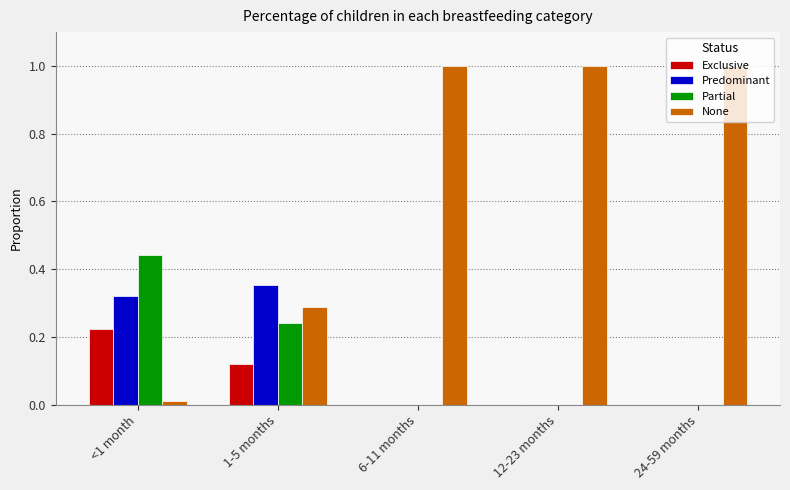

The None series shows 1.0 at 12-23 months. True or false?

True